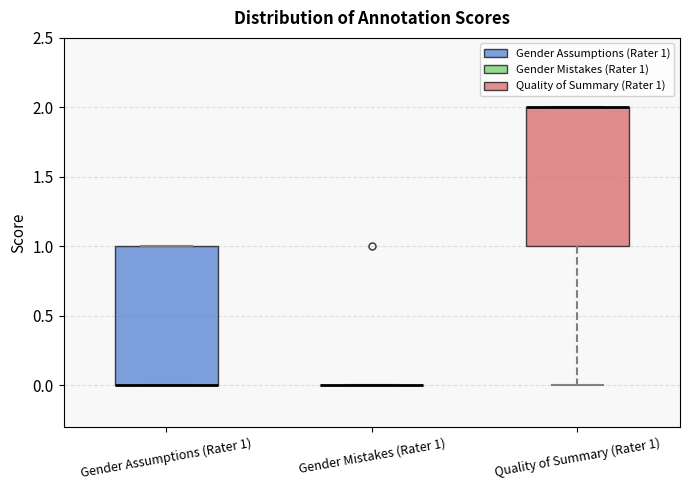

Reading left to right, read every box against the y-axis: the position of its median line, the range the box covers, and the ends of its whiskers. The values are not printed on the chart, so give them approximately, as read against the axis.

Gender Assumptions (Rater 1): median 0 (drawn on the box's lower edge), box 0 to 1, whiskers 0 to 1
Gender Mistakes (Rater 1): box collapsed to a line at 0, whiskers 0 to 0
Quality of Summary (Rater 1): median 2 (drawn on the box's upper edge), box 1 to 2, whiskers 0 to 2